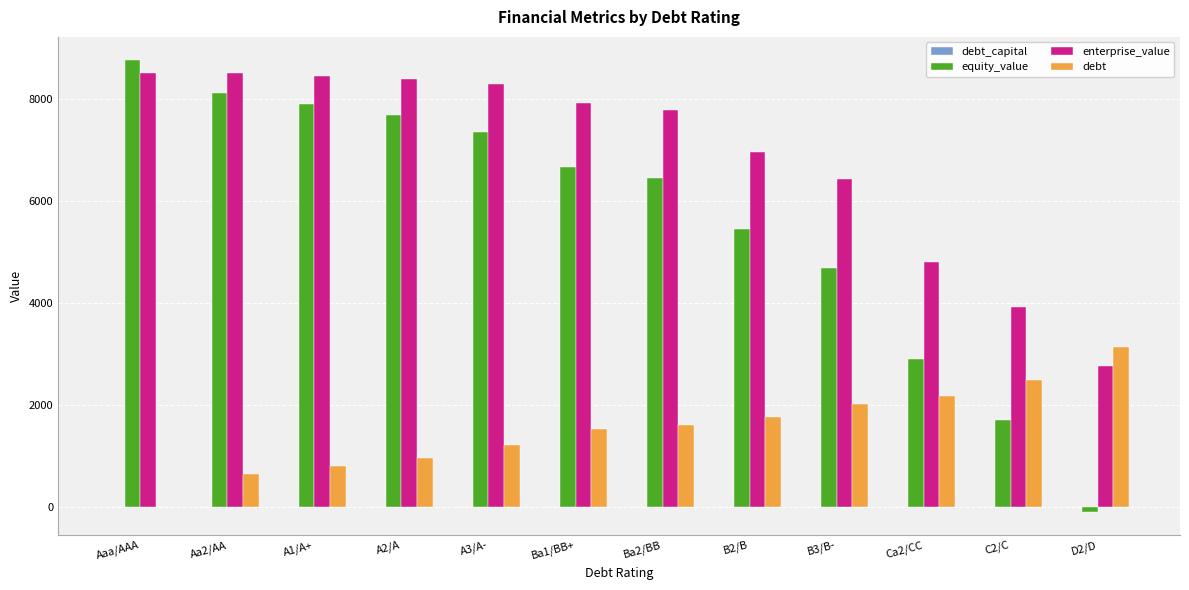

Count the number of data series in this chart.

4